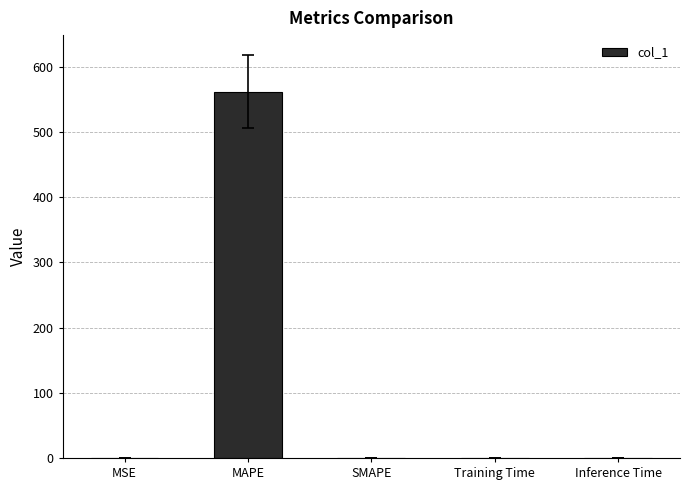

True or false: the data shows 0.0 at Inference Time.

True